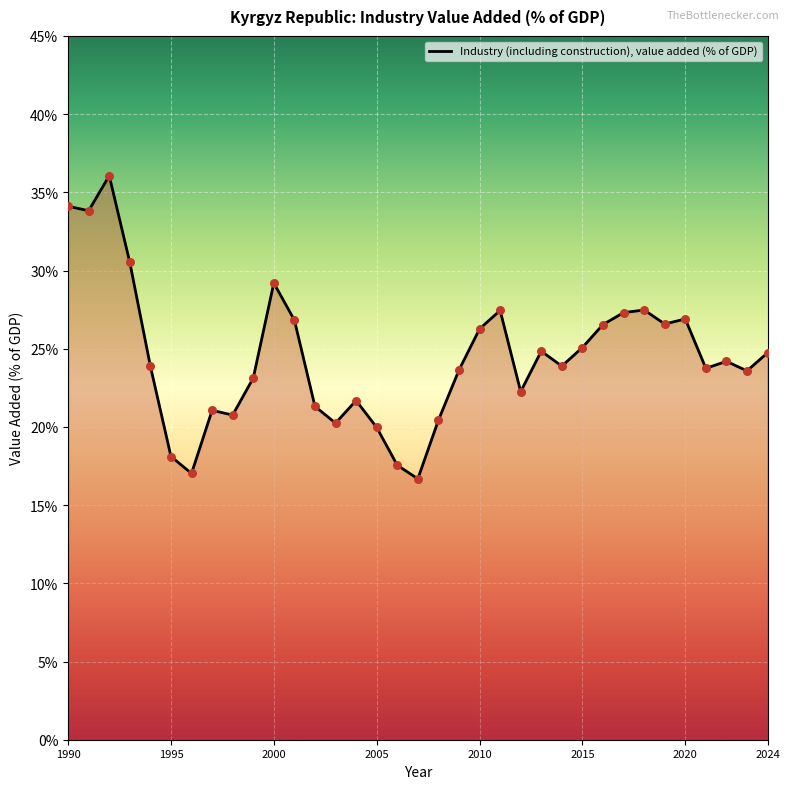

What is the smallest value displayed?

16.7